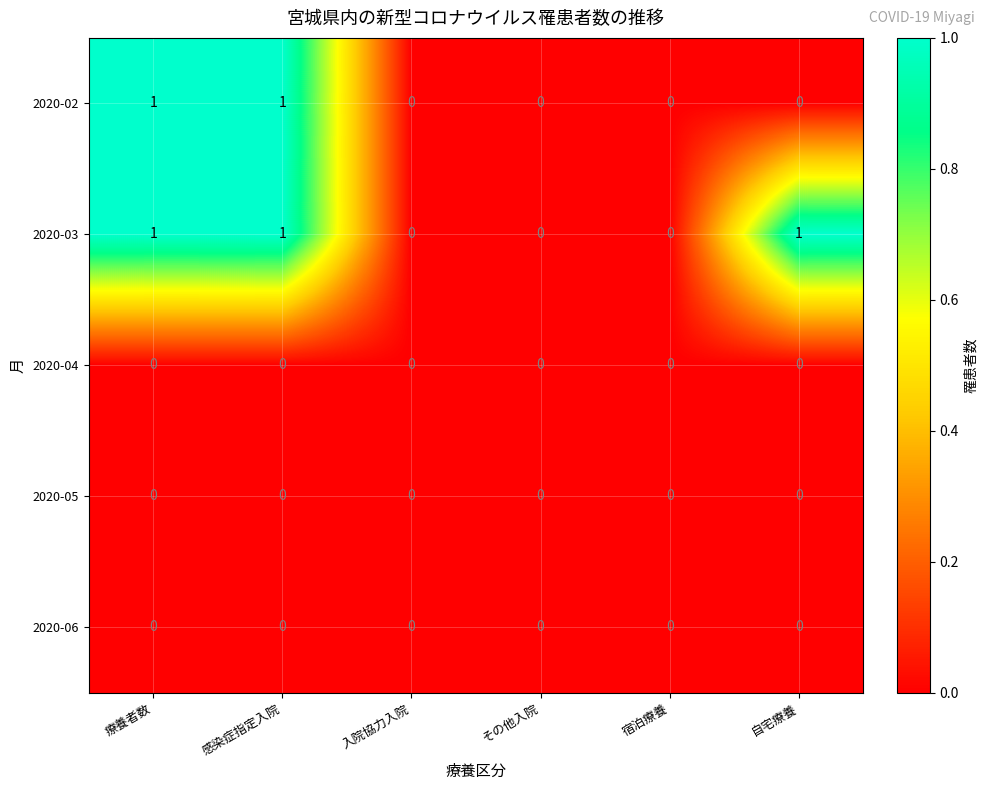

The value of 2020-05 at その他入院 is 0. True or false?

True